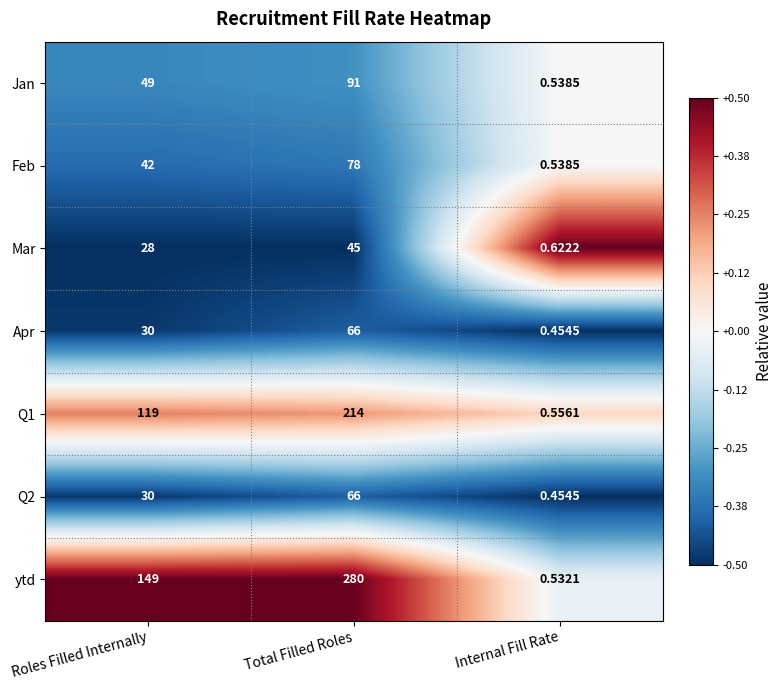

What is the maximum value shown in the chart?

280.0